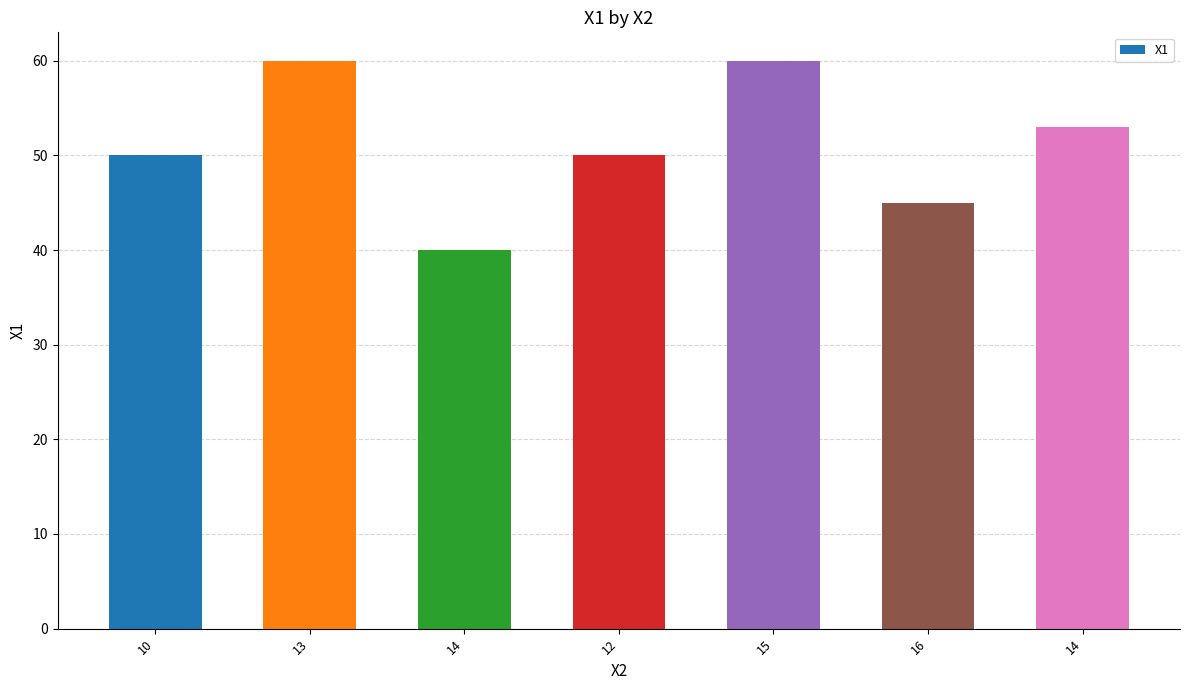

The value at 12 is 80. True or false?

False